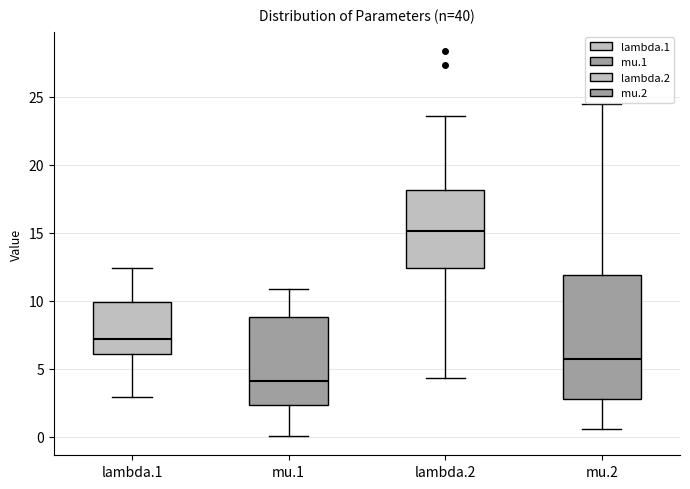

Which box has the lowest median line?

mu.1